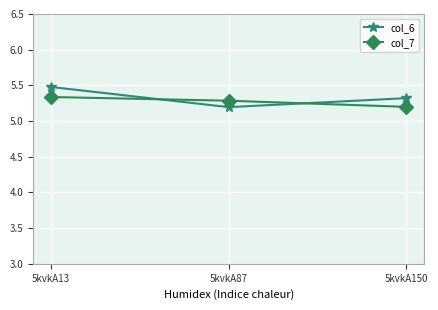

The col_7 series shows 5.3 at 5kvkA87. True or false?

True